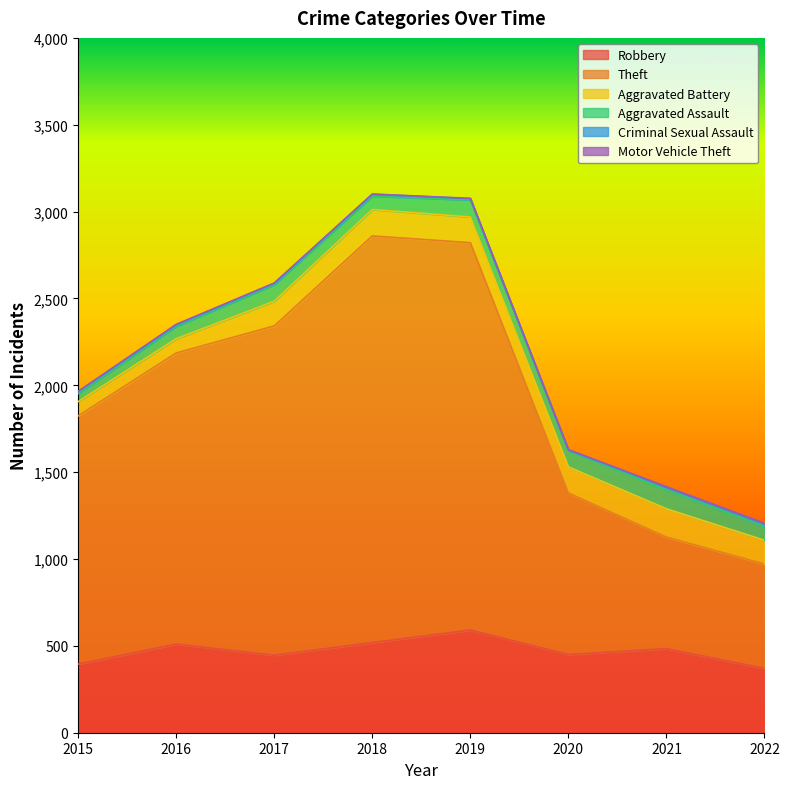

Reading right to left, extract all data points from this chart.

Robbery: 370	484	450	591	519	446	510	395
Theft: 601	642	930	2230	2341	1896	1676	1429
Aggravated Battery: 137	163	150	148	152	142	82	82
Aggravated Assault: 80	110	94	98	77	95	71	46
Criminal Sexual Assault: 16	15	3	8	11	8	8	12
Motor Vehicle Theft: 2	2	3	1	1	2	4	1